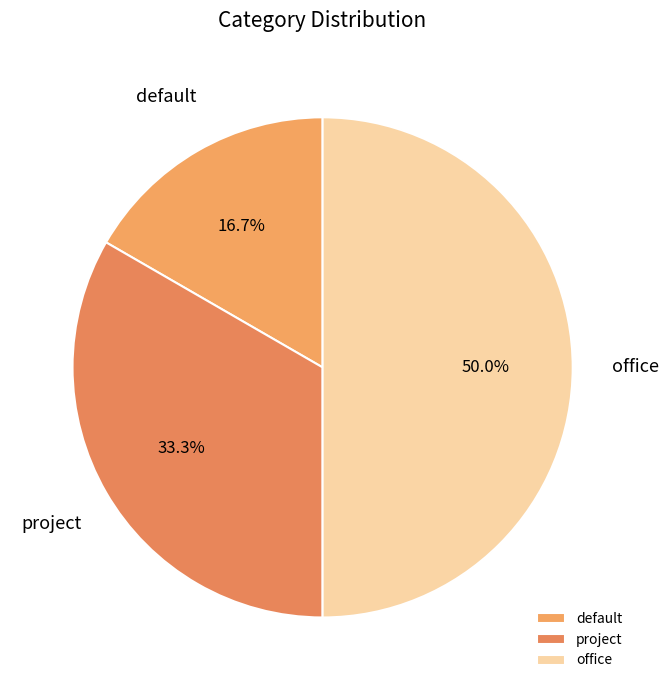

The office slice represents 61% of the pie. True or false?

False